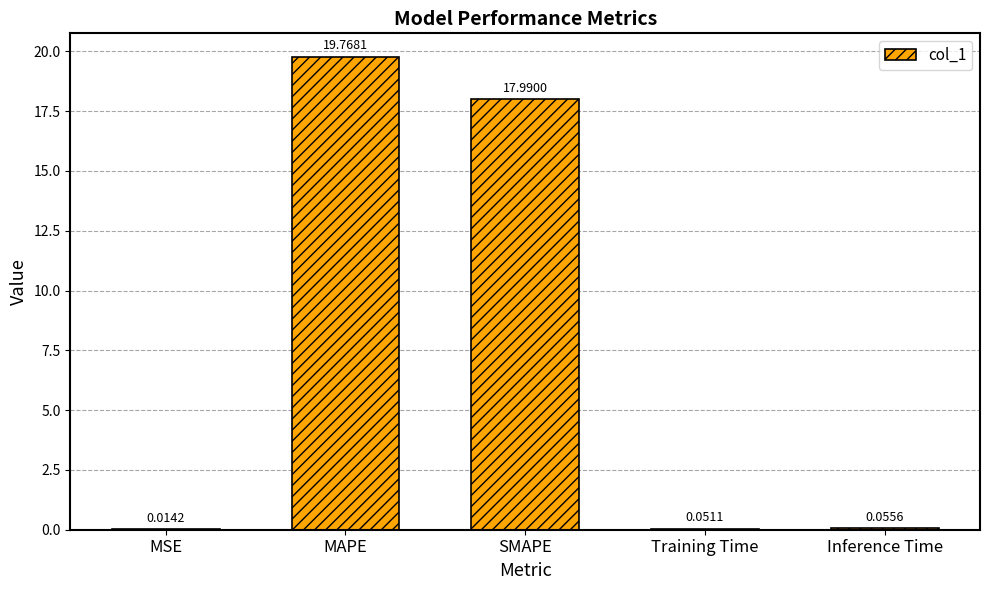

Between SMAPE and MAPE, which is larger?

MAPE